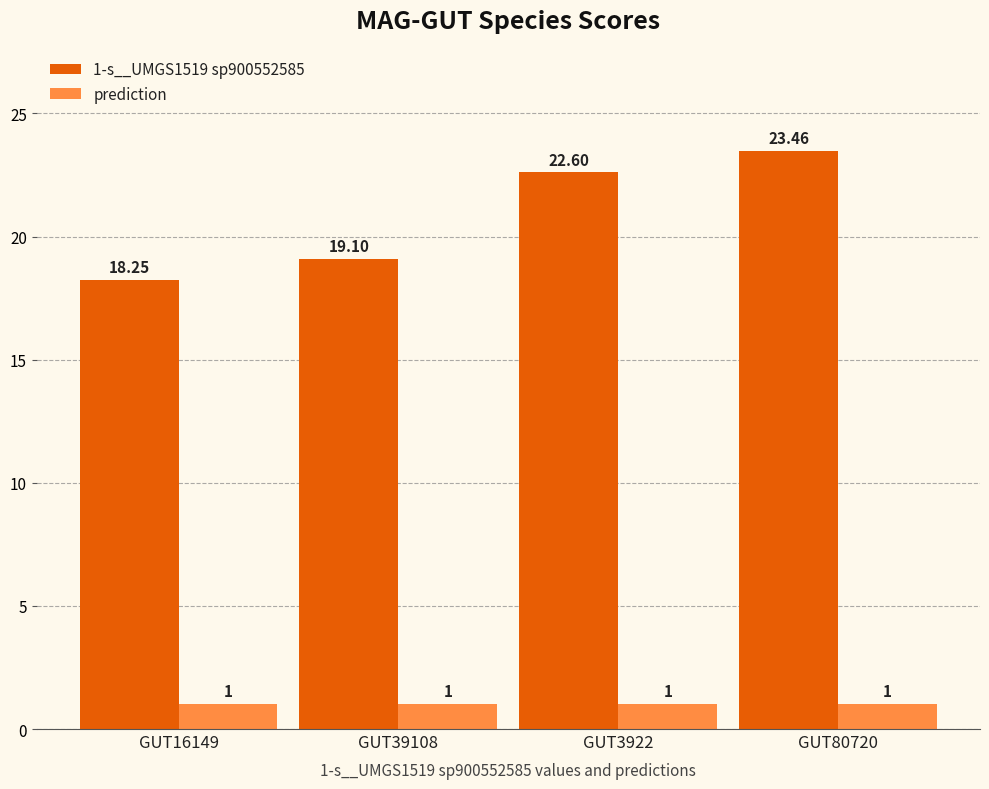

Which series changed the most between GUT16149 and GUT80720?

1-s__UMGS1519 sp900552585